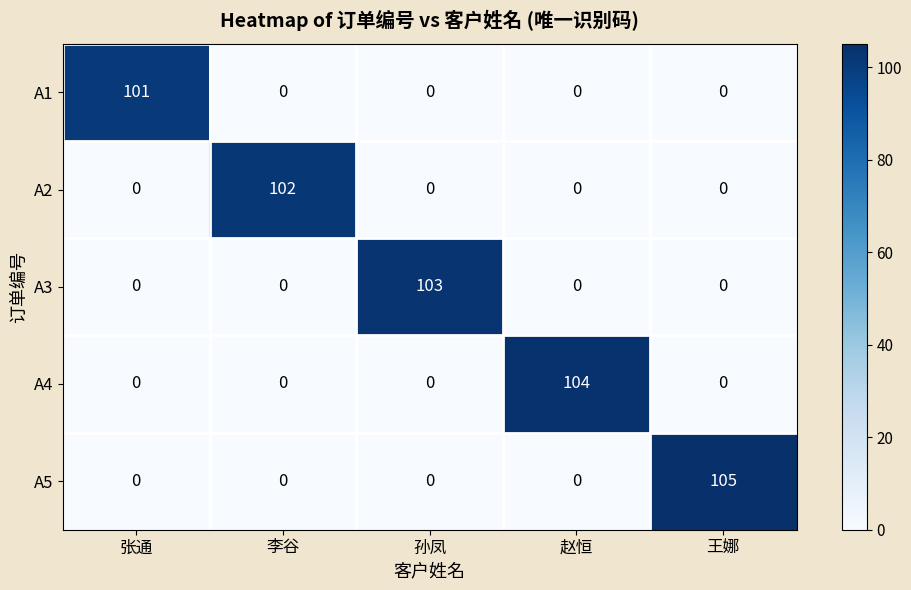

Is it true that A5 equals -48 at 赵恒?

False